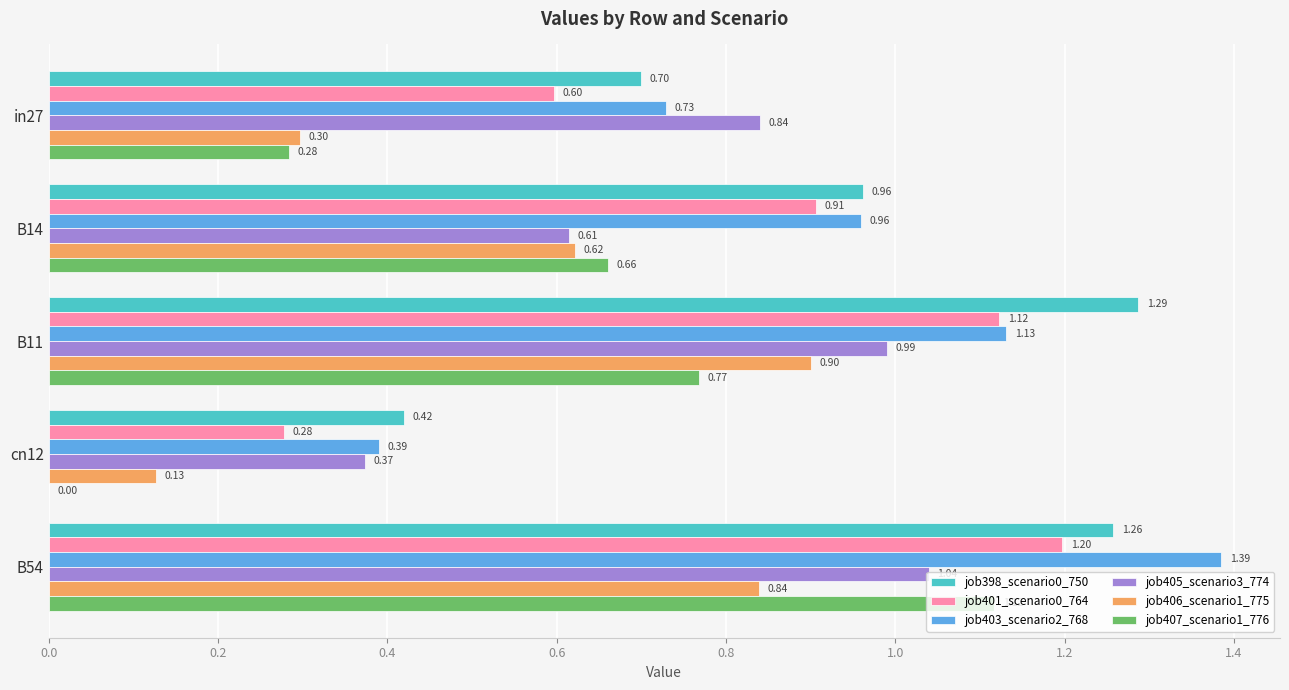

What are all the series names shown in the legend?

job398_scenario0_750, job401_scenario0_764, job403_scenario2_768, job405_scenario3_774, job406_scenario1_775, job407_scenario1_776